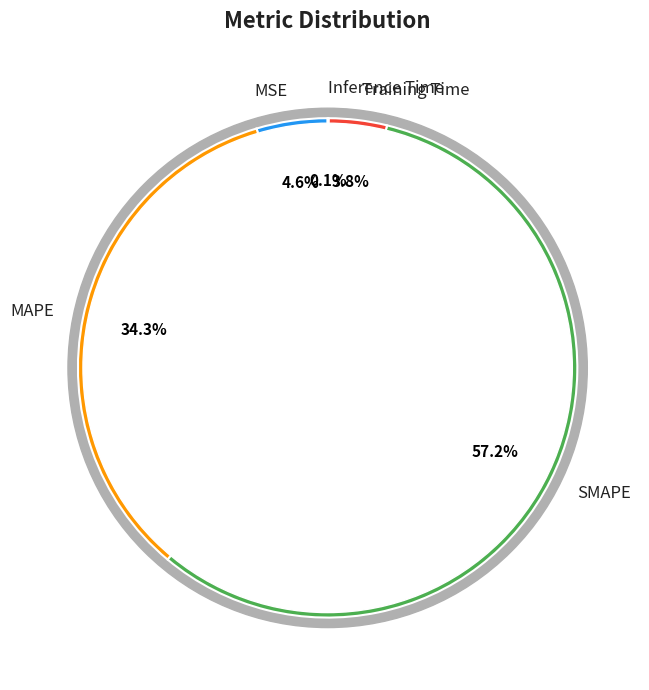

Is it true that Inference Time is 8% of the pie?

False